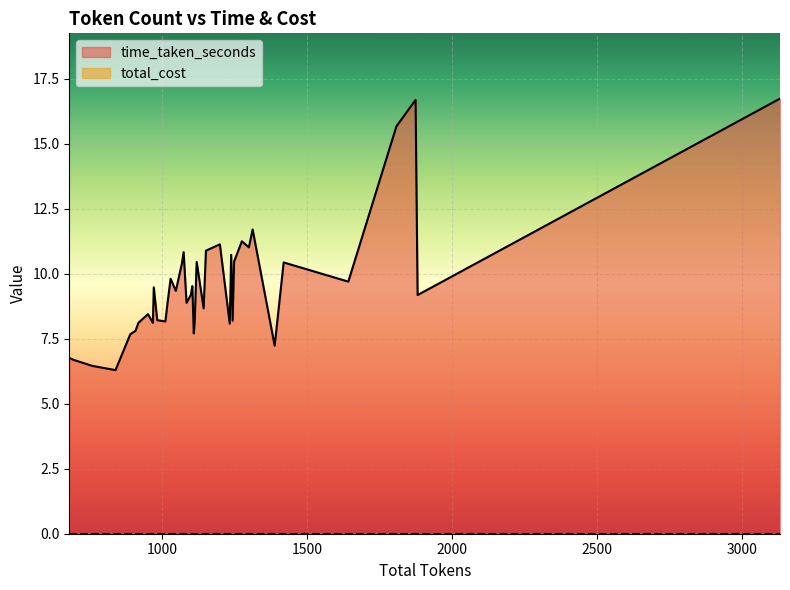

Which series has the largest total across all categories?

time_taken_seconds